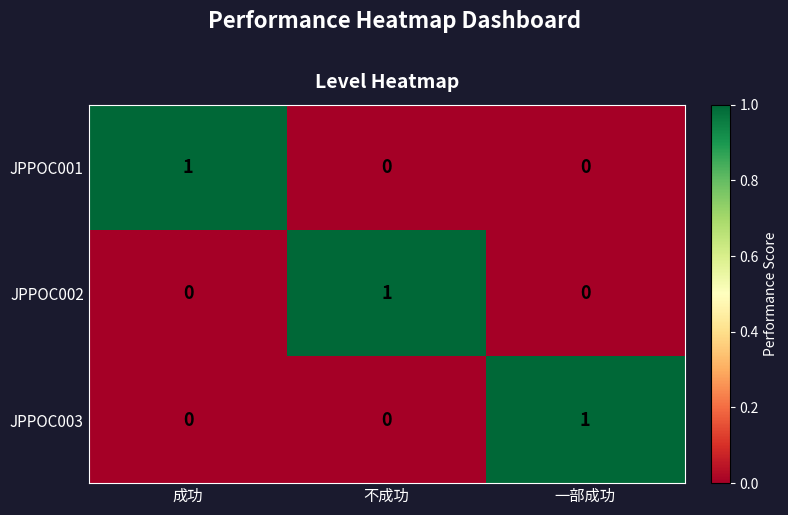

The JPPOC002 series shows -1 at 成功. True or false?

False